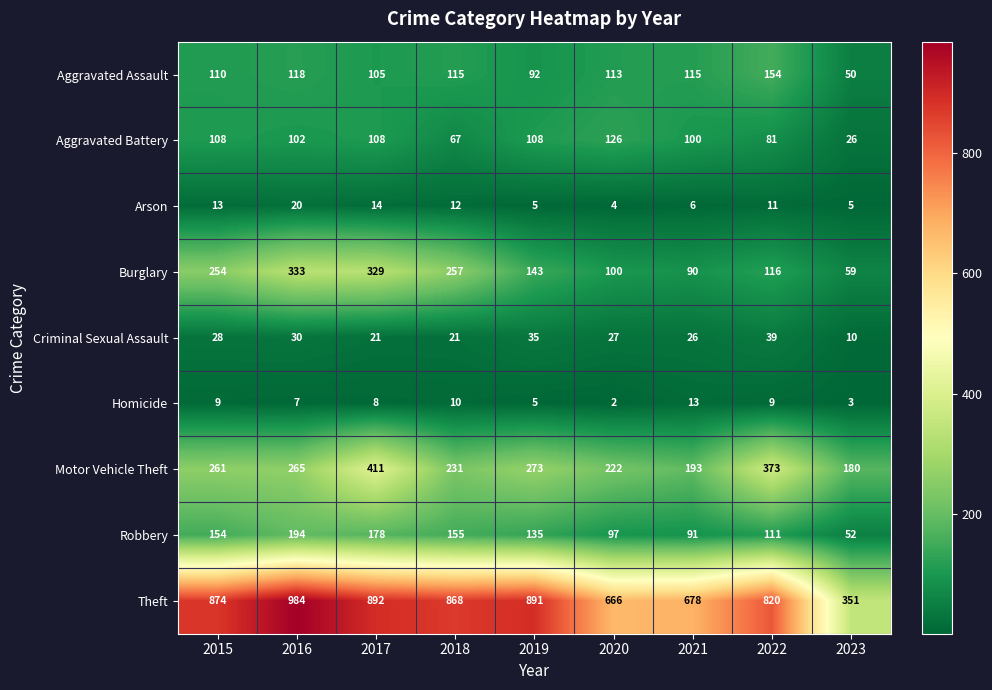

Which category has the highest value across all series?

2016